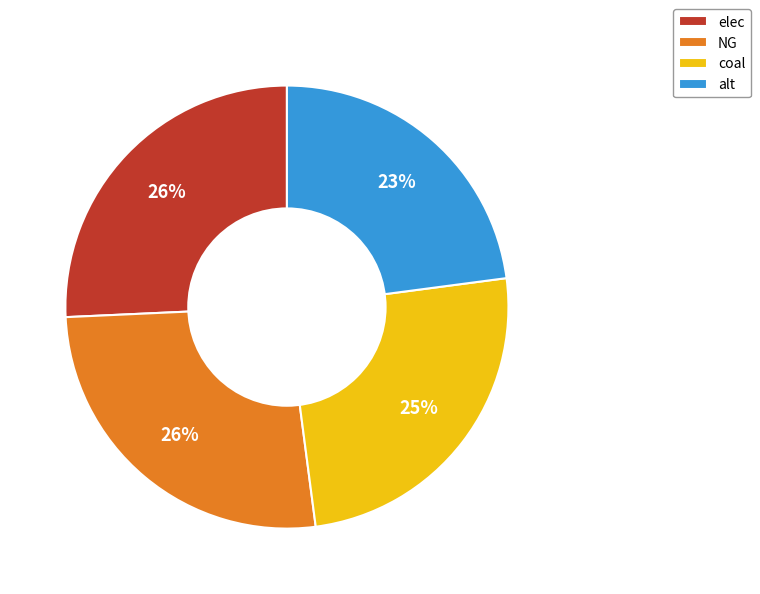

How many slices are in this pie chart?

4